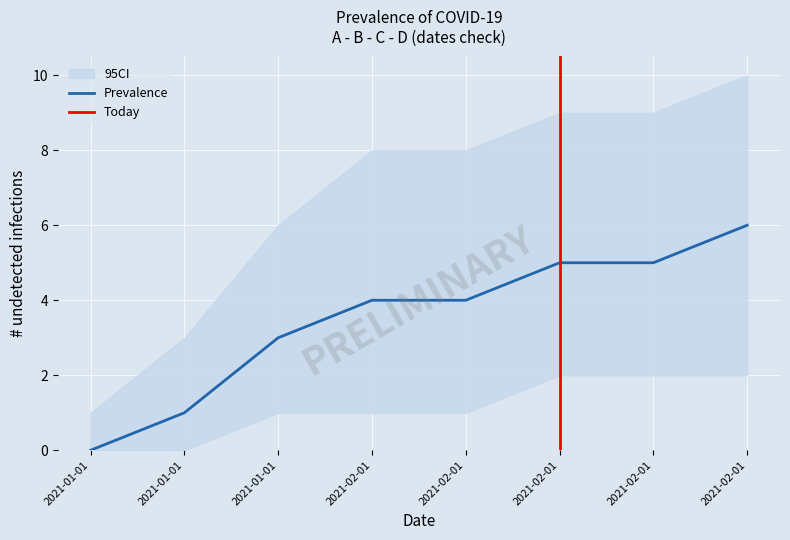

What is the label of the 6th point from the left?

2021-02-01